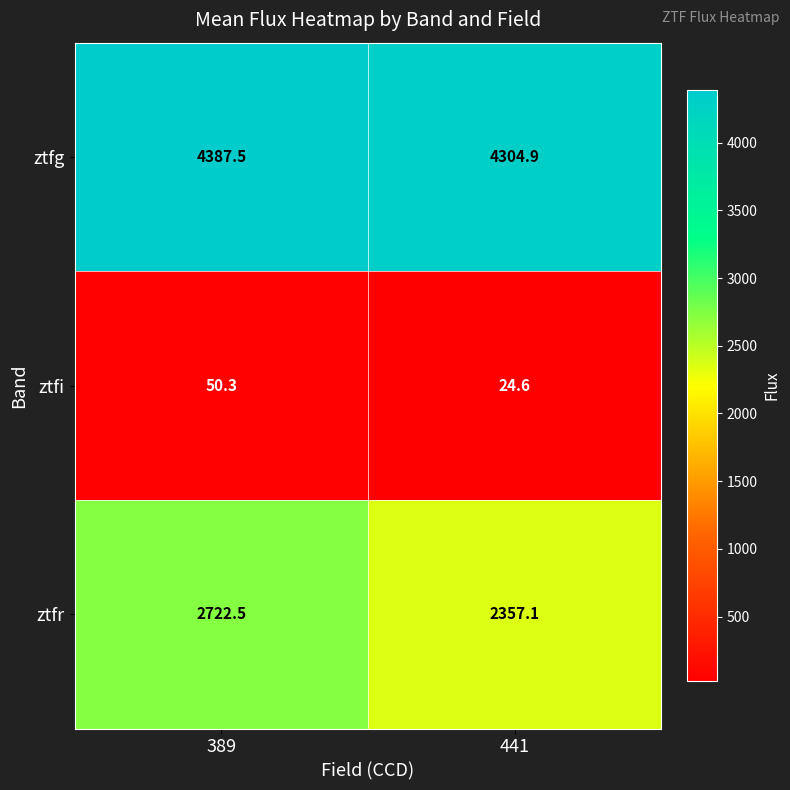

Reading left to right, list all the values displayed in this chart.

ztfg: 389=4387.5	441=4304.9
ztfi: 389=50.3	441=24.6
ztfr: 389=2722.5	441=2357.1